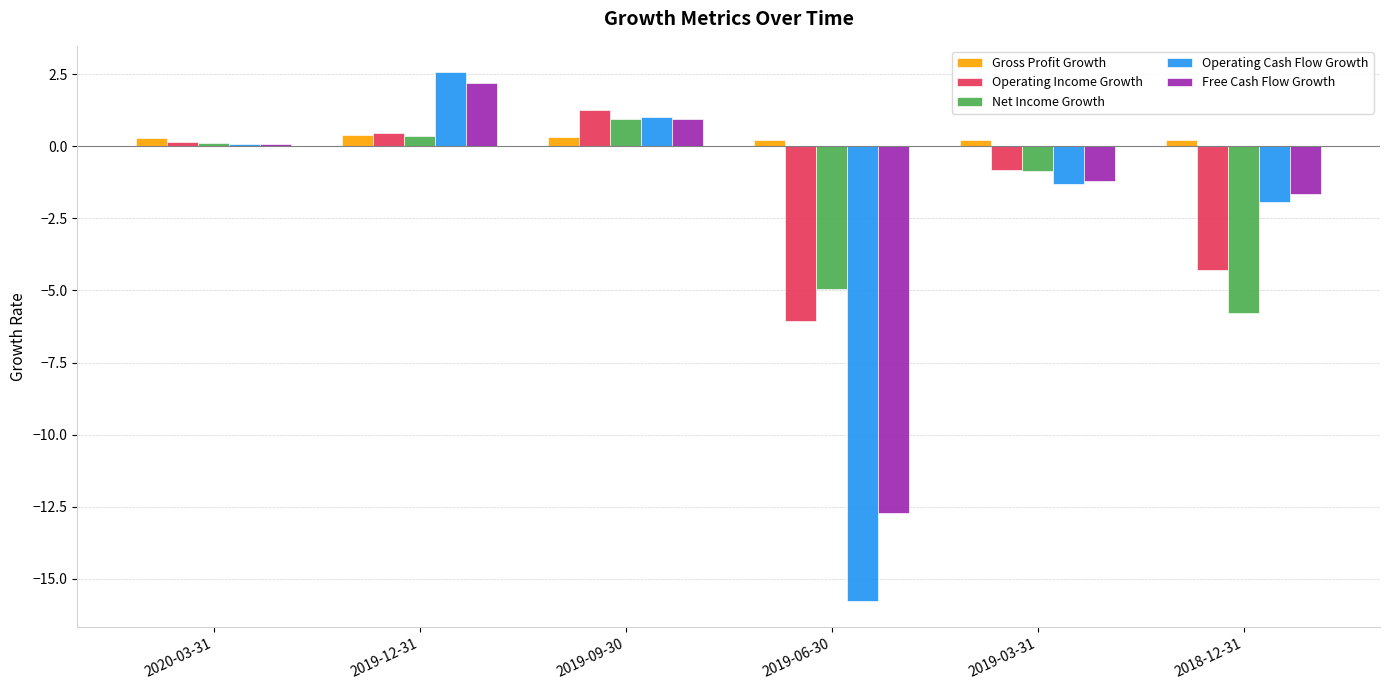

The value of Free Cash Flow Growth at 2019-03-31 is -1.2. True or false?

True